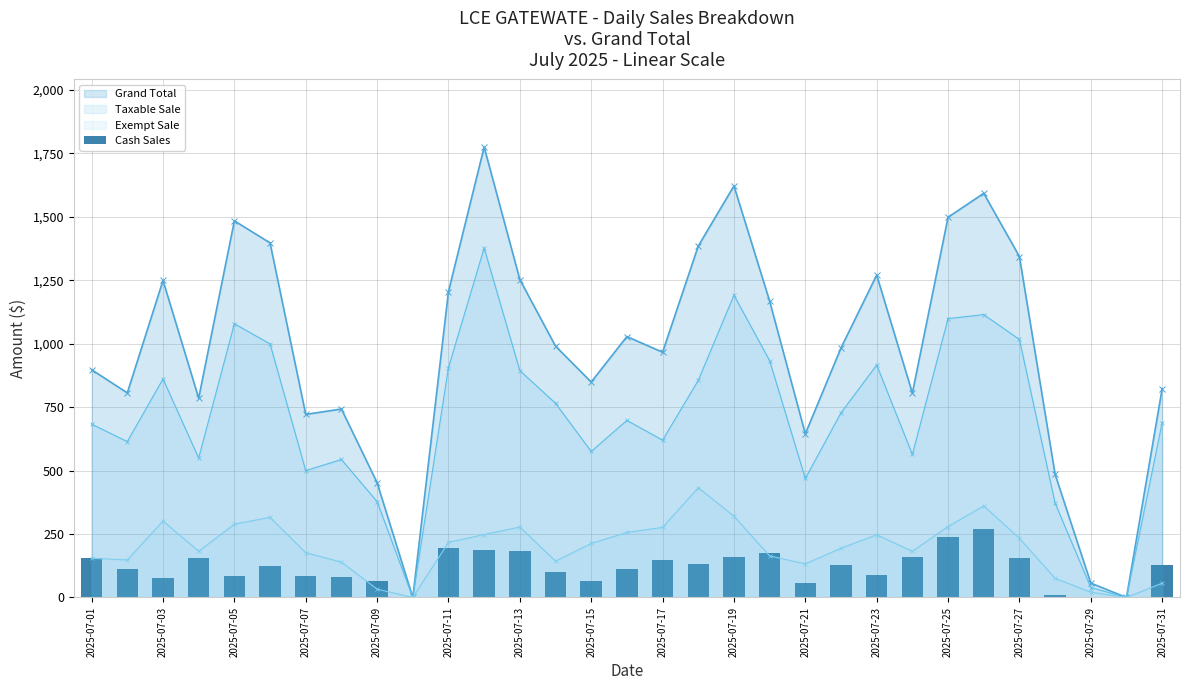

The value of Grand Total at 2025-07-03 is 1248.9. True or false?

True